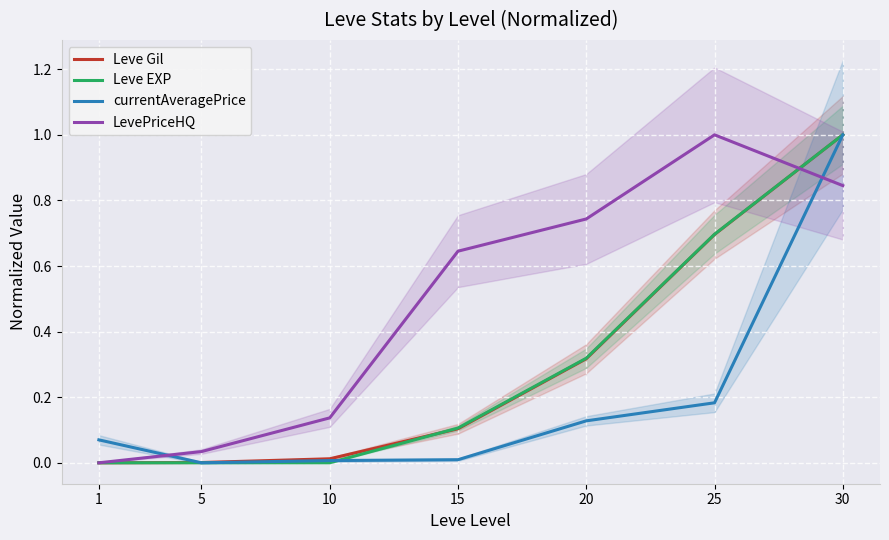

Rank the categories by LevePriceHQ value from lowest to highest.

1, 5, 10, 15, 20, 30, 25